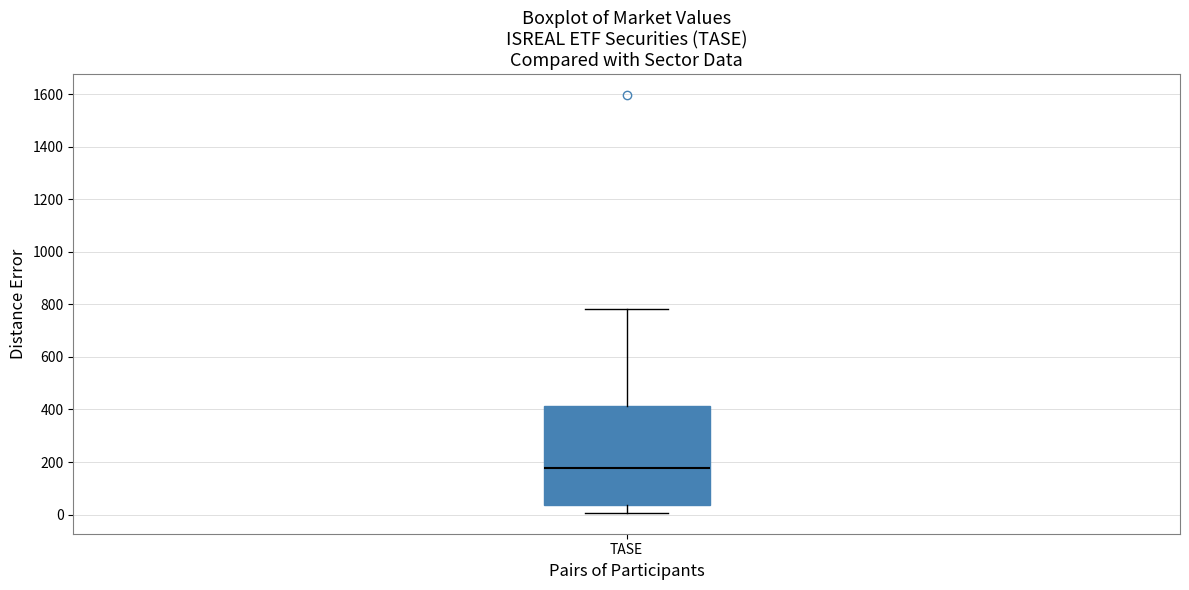

Where is the lower edge of the box for TASE on the y-axis? The values are not printed on the chart, so give them approximately, as read against the axis.

40